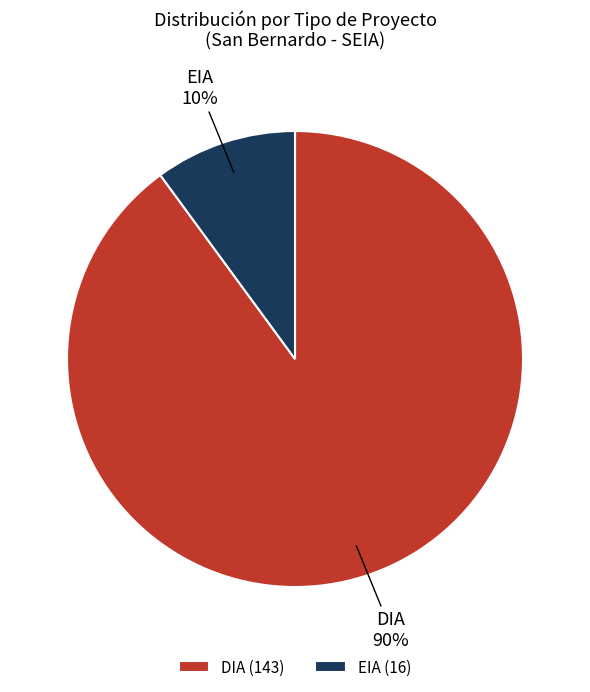

What percentage is the DIA slice, to the nearest percent?

90%